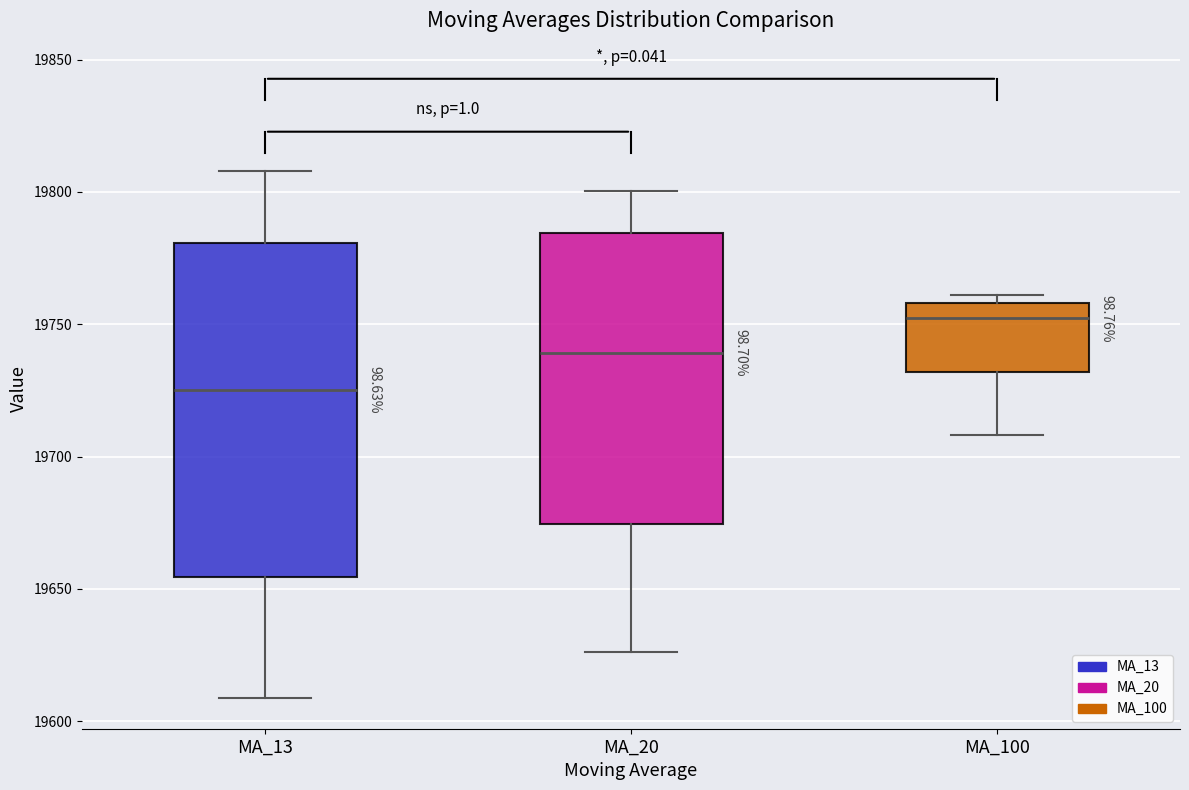

Reading left to right, read every box against the y-axis: the position of its median line, the range the box covers, and the ends of its whiskers. The values are not printed on the chart, so give them approximately, as read against the axis.

MA_13: median 19725, box 19655 to 19780, whiskers 19610 to 19810
MA_20: median 19740, box 19675 to 19785, whiskers 19625 to 19800
MA_100: median 19750, box 19730 to 19760, whiskers 19710 to 19760 (just above the box's upper edge)